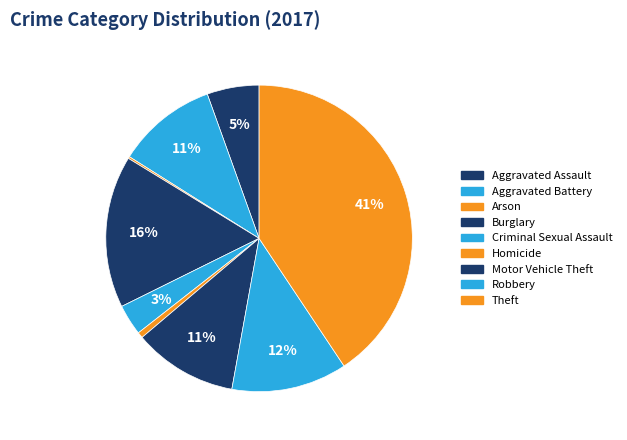

Is it true that Motor Vehicle Theft is 11% of the pie?

True